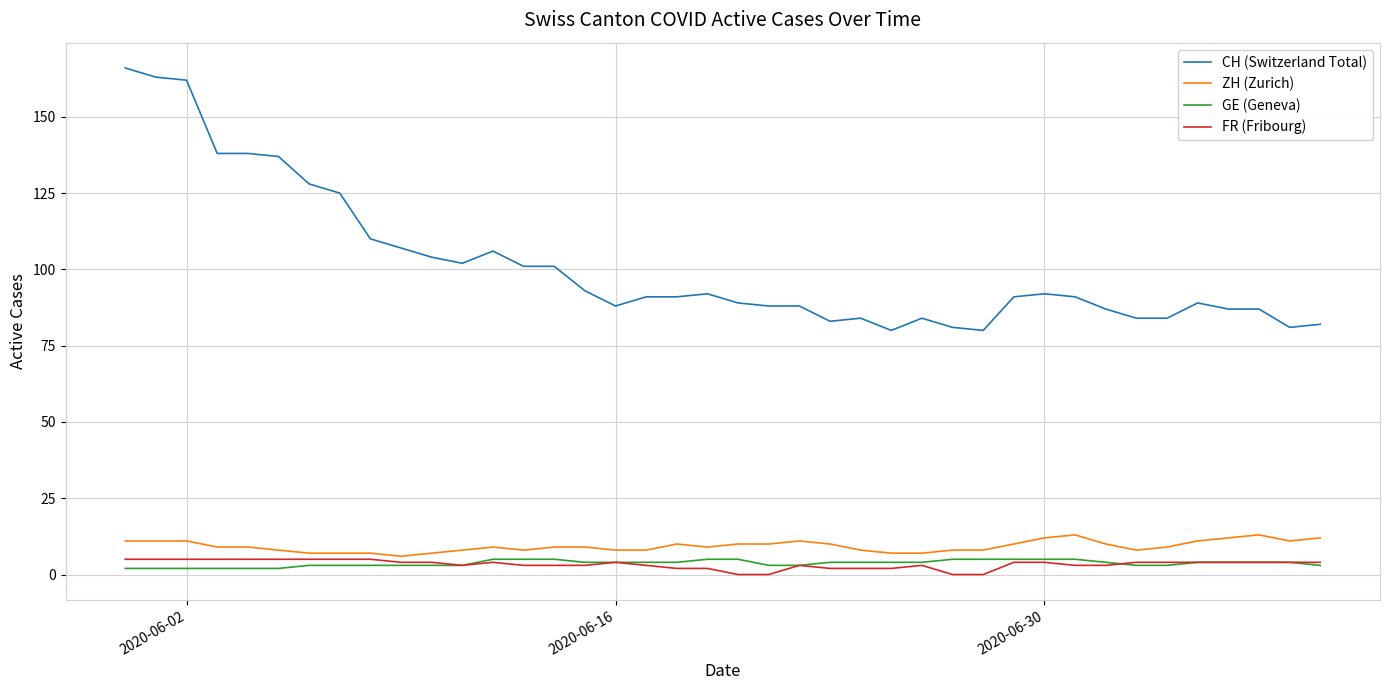

True or false: CH (Switzerland Total) and GE (Geneva) intersect in this chart.

False